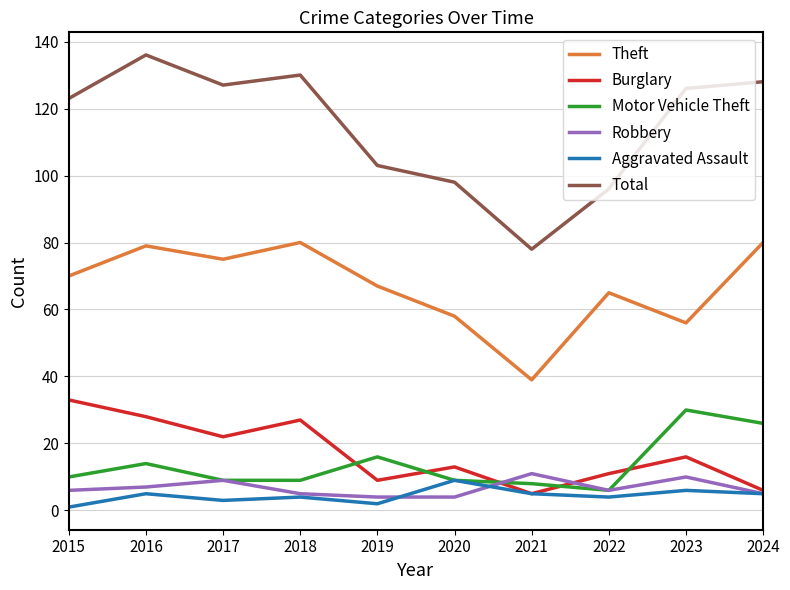

Which series has the largest range (max minus min)?

Total